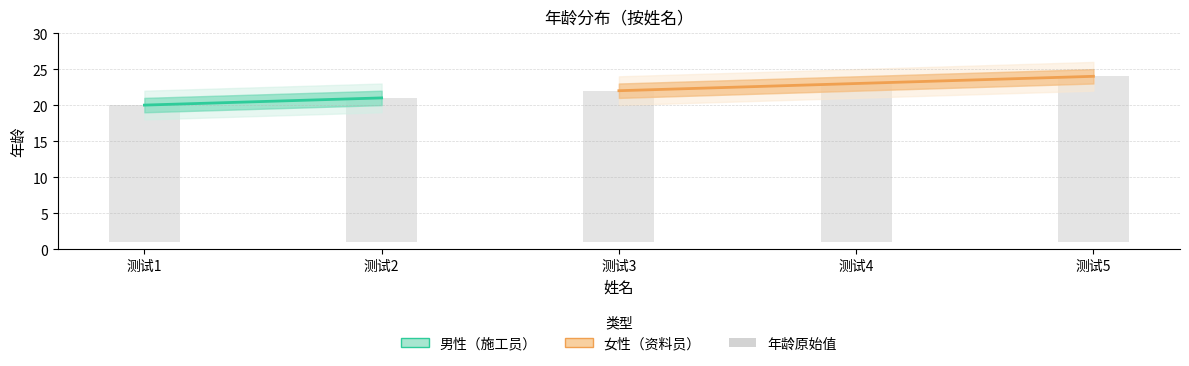

What is the smallest value displayed?

18